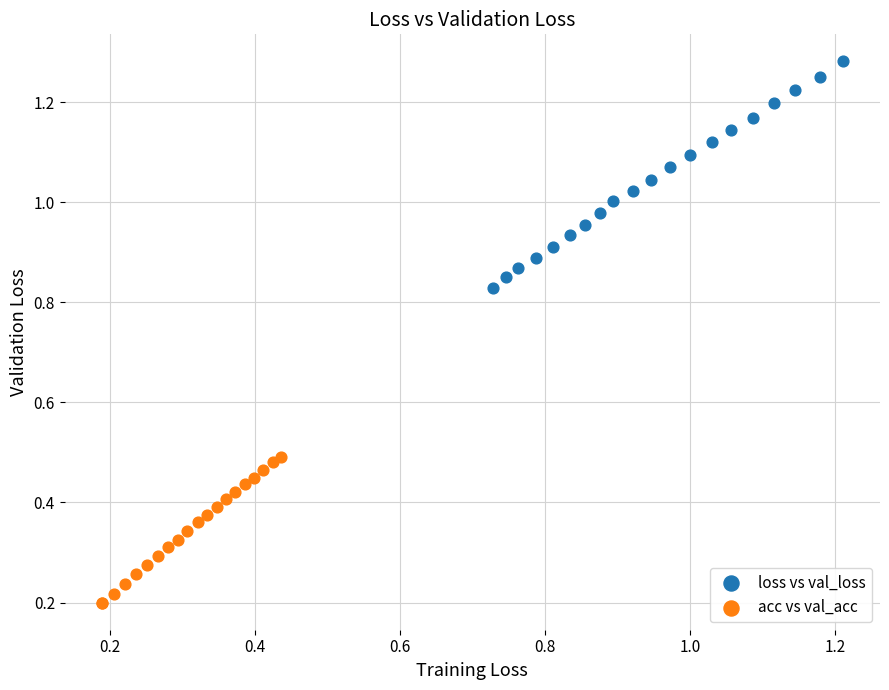

Which series has the widest spread of Y values?

loss vs val_loss